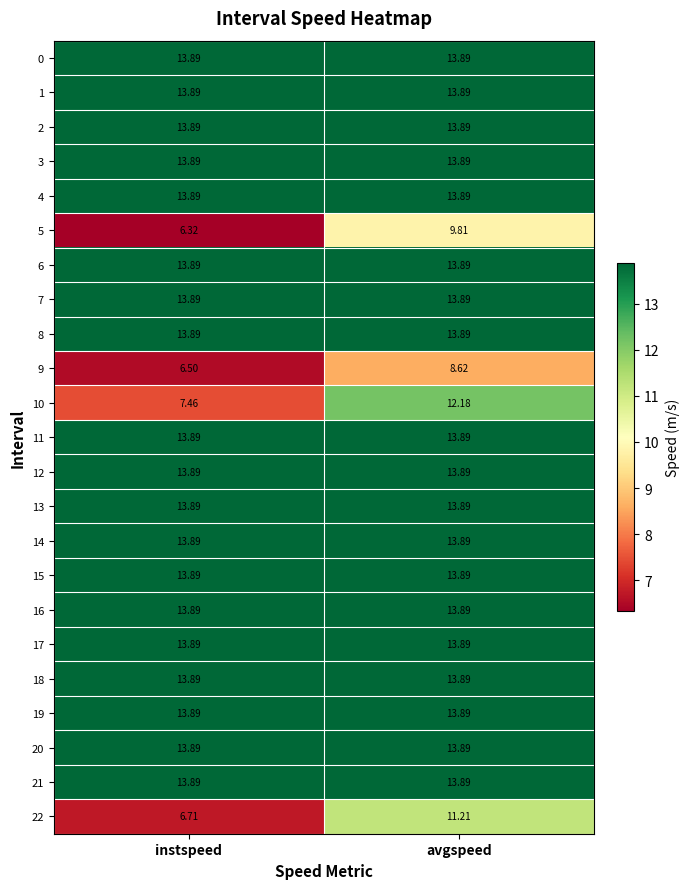

At which label is 5 closest to 8?

instspeed